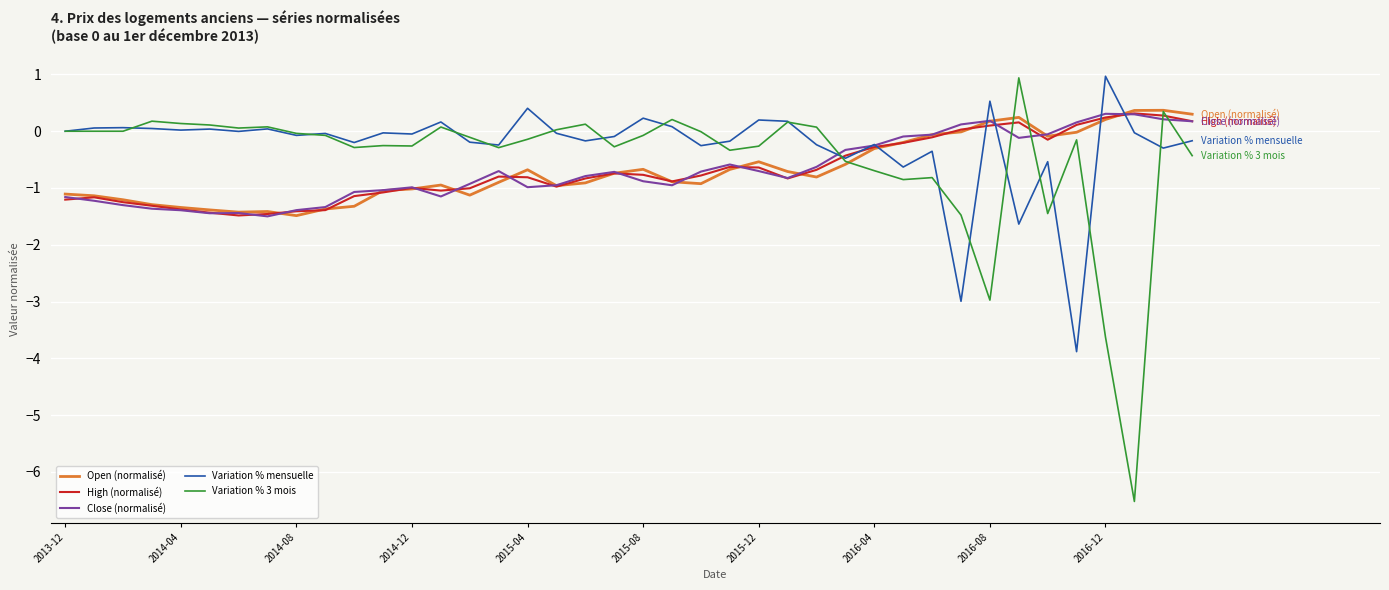

Which series has the widest spread of values?

Variation % 3 mois